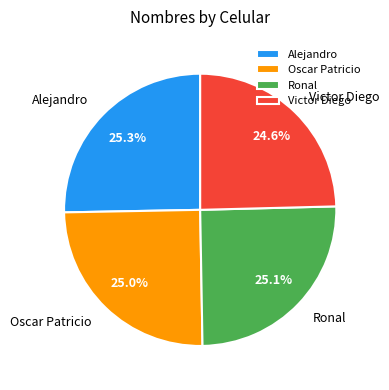

What percentage is the Oscar Patricio slice, to the nearest percent?

25%